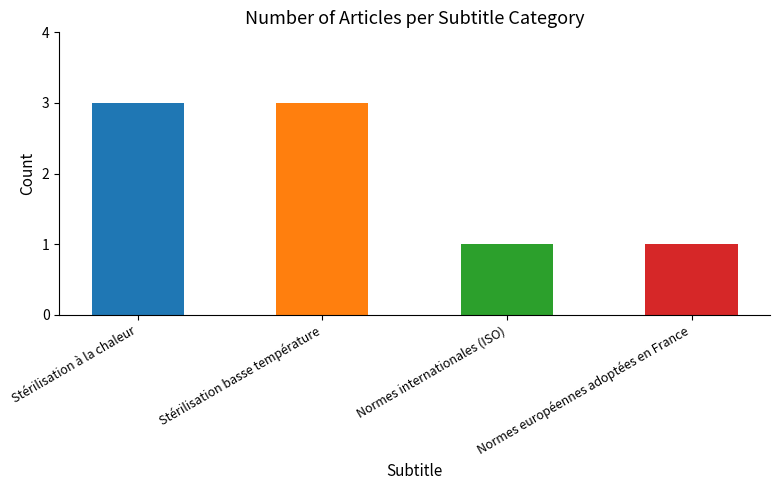

Reading right to left, list all the values displayed in this chart.

Normes européennes adoptées en France=1	Normes internationales (ISO)=1	Stérilisation basse température=3	Stérilisation à la chaleur=3